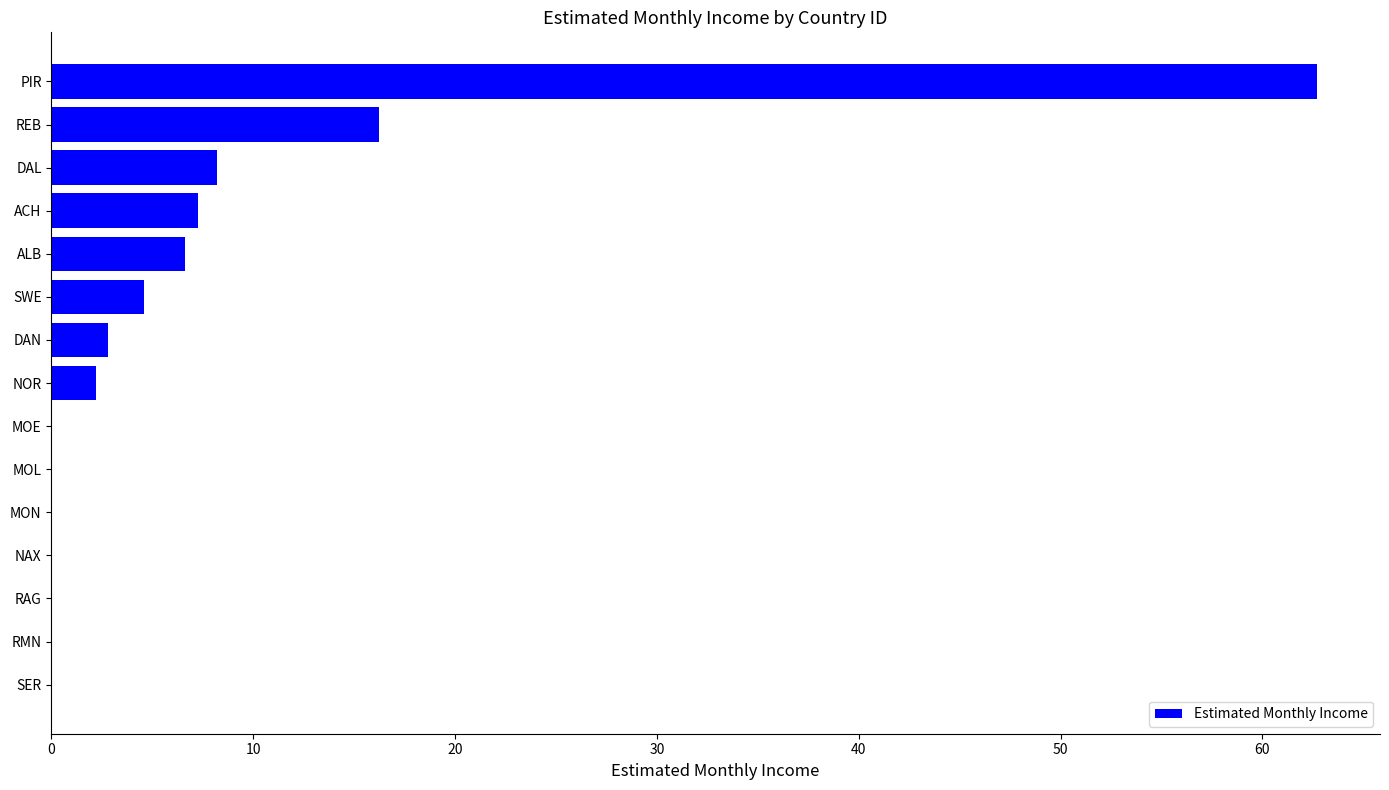

Between REB and RMN, which is larger?

REB